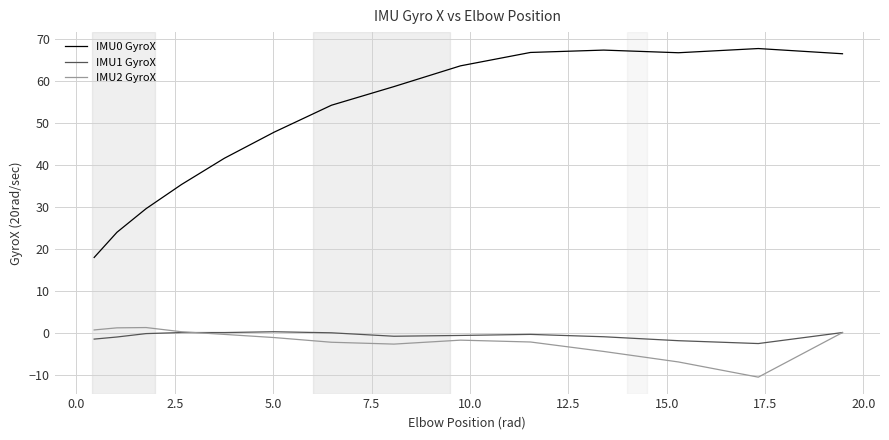

True or false: IMU0 GyroX has more than 0 interior local peaks.

True